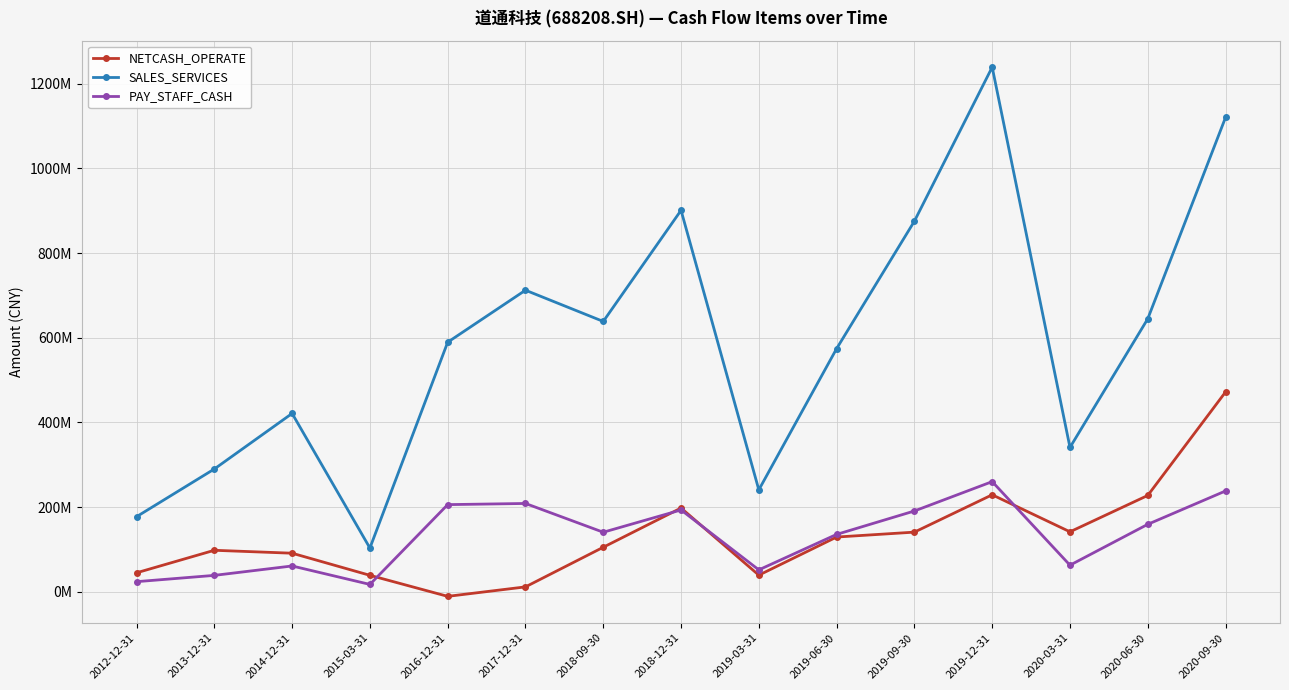

What are all the series names shown in the legend?

NETCASH_OPERATE, SALES_SERVICES, PAY_STAFF_CASH